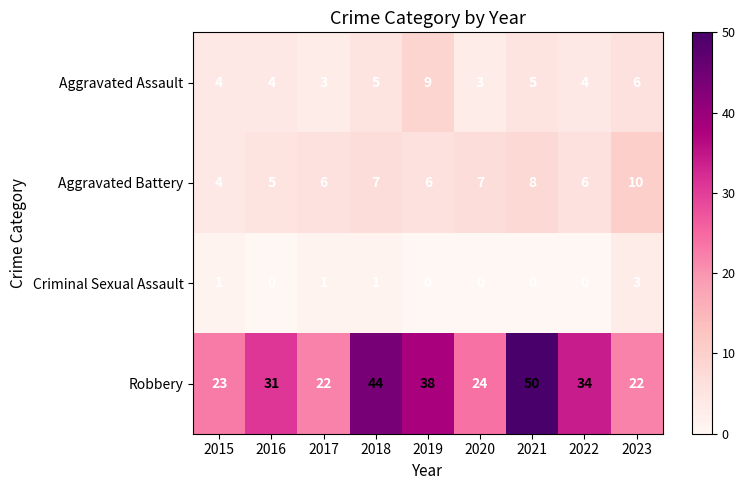

What is the highest value of the Criminal Sexual Assault series?

3